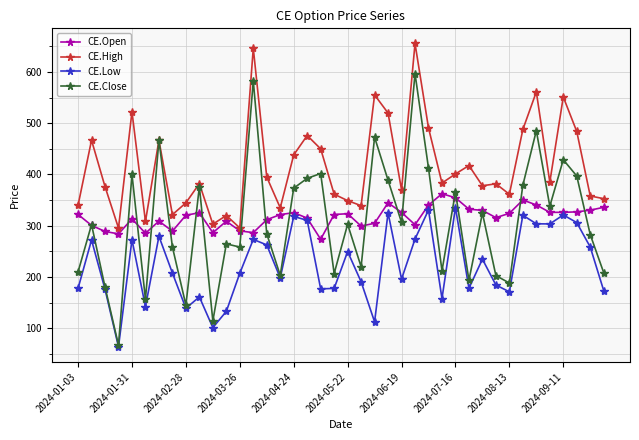

What is the value of the CE.High point at the 25th from the left?

370.0